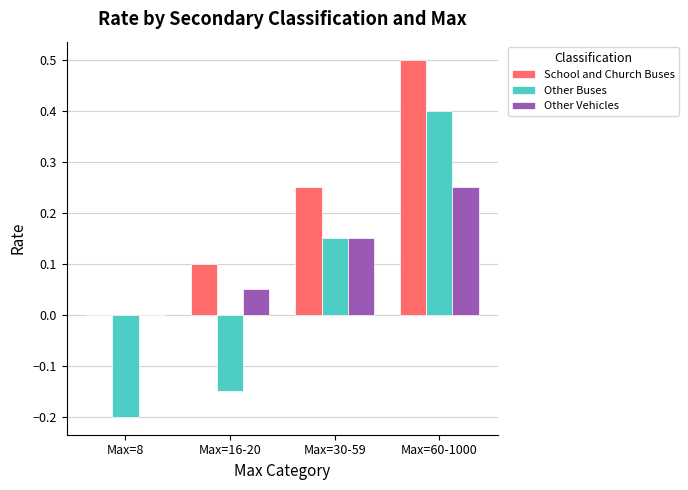

How many values in the Other Vehicles series exceed 0?

3